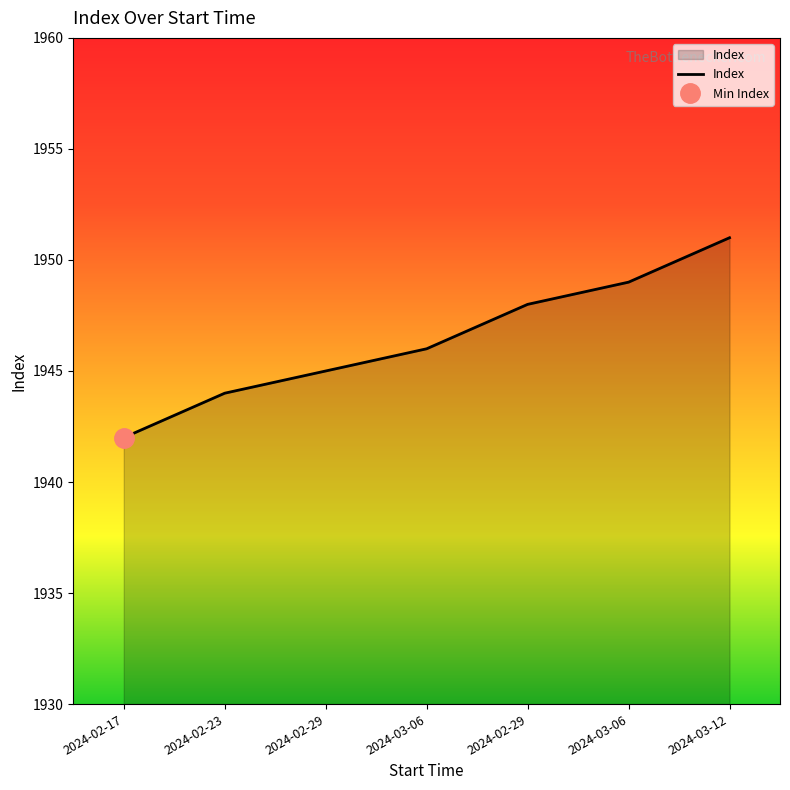

How many data points are less than 1946?

3